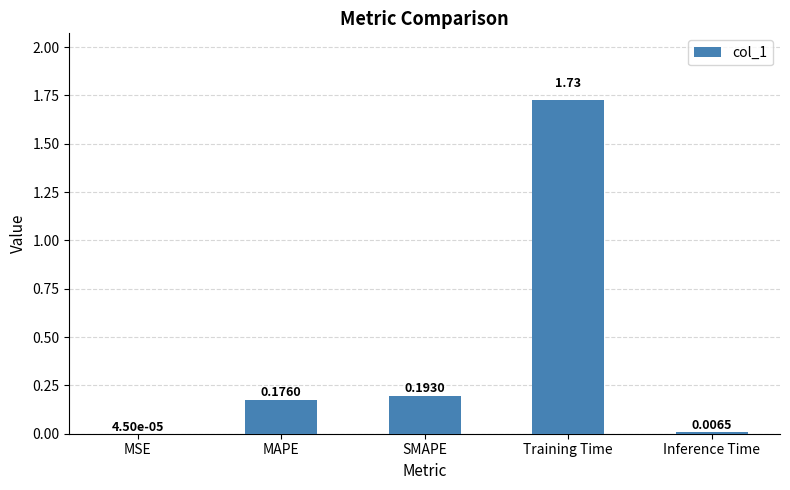

Between MAPE and Training Time, which is larger?

Training Time